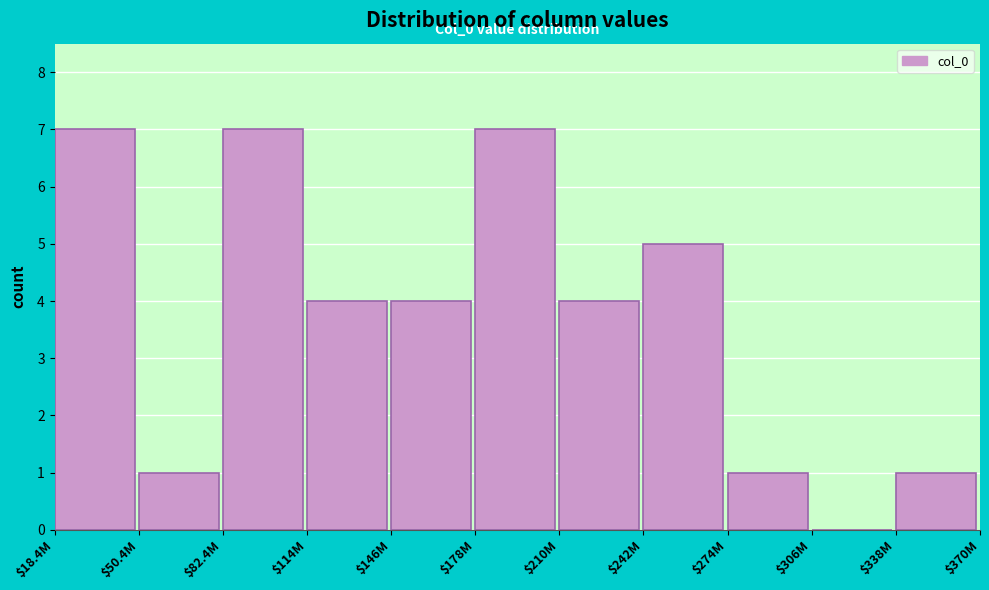

The value at $242M is 8. True or false?

False